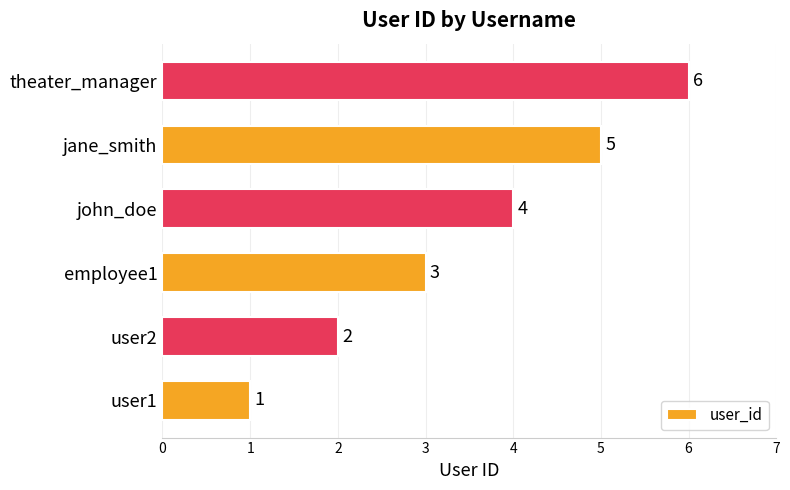

Which category has the highest value across all series?

theater_manager